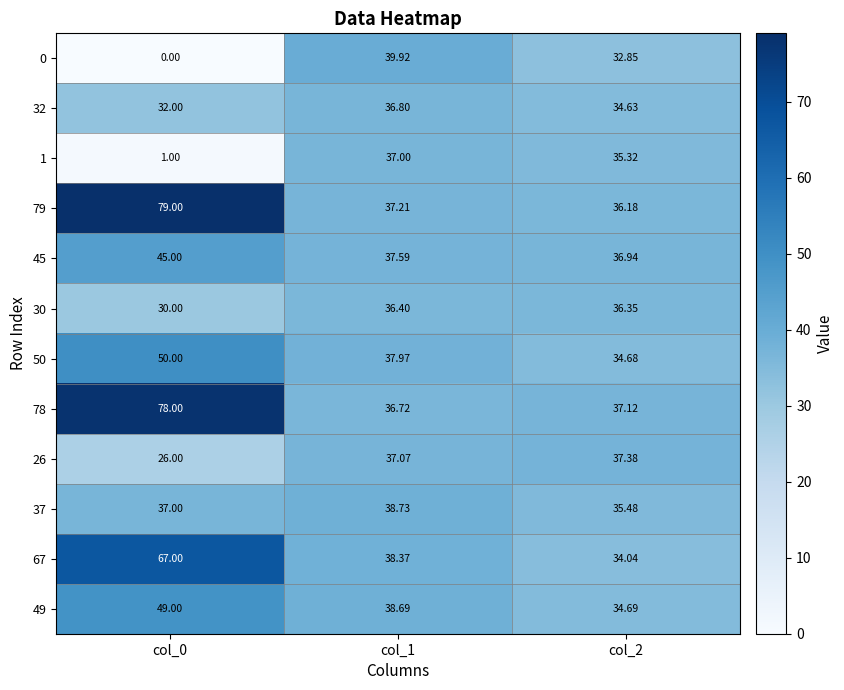

Is the value of 26 at col_0 greater than the value of 1 at col_1?

No